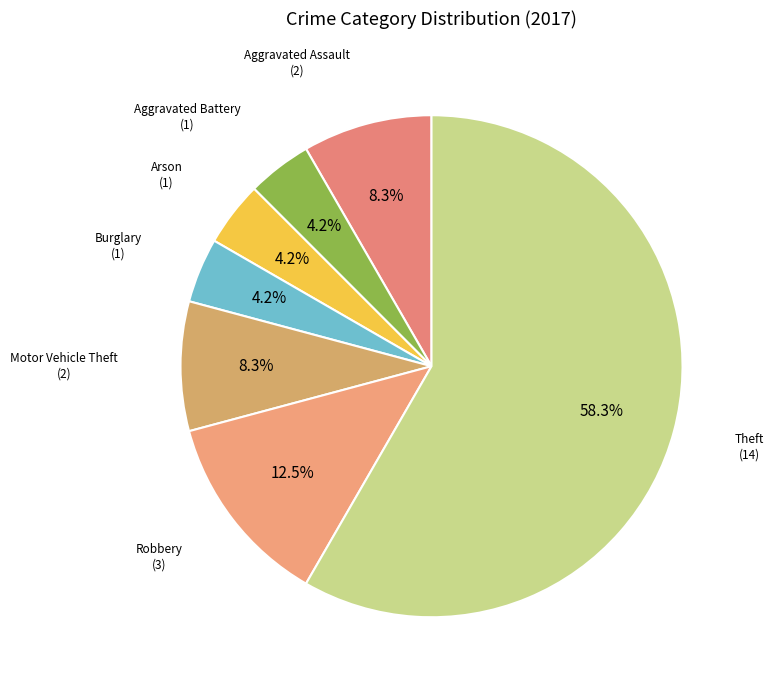

Rank the categories by value from lowest to highest.

Aggravated Battery, Arson, Burglary, Aggravated Assault, Motor Vehicle Theft, Robbery, Theft